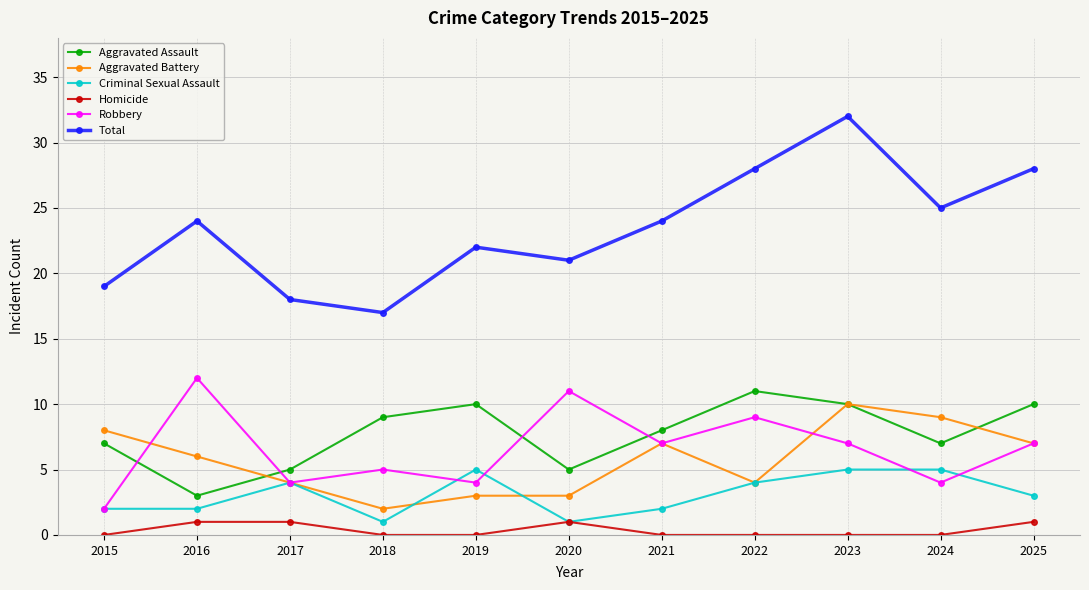

At how many categories does at least one series exceed 14?

11